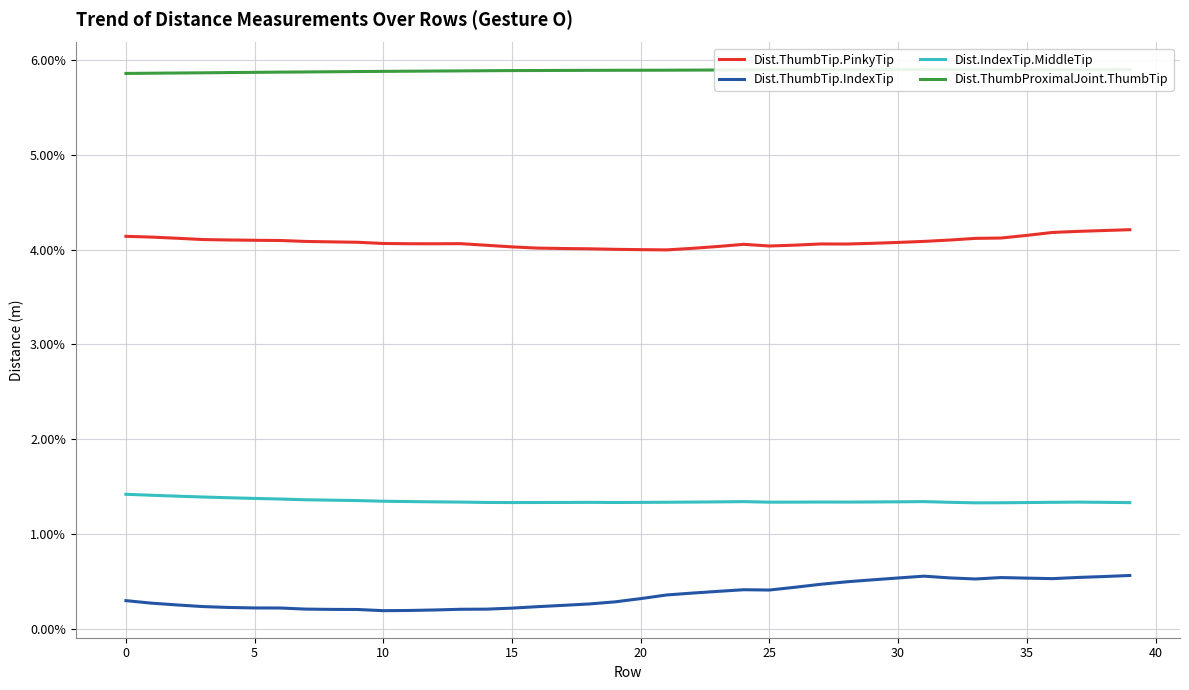

What is the label of the 25th point from the right?

15